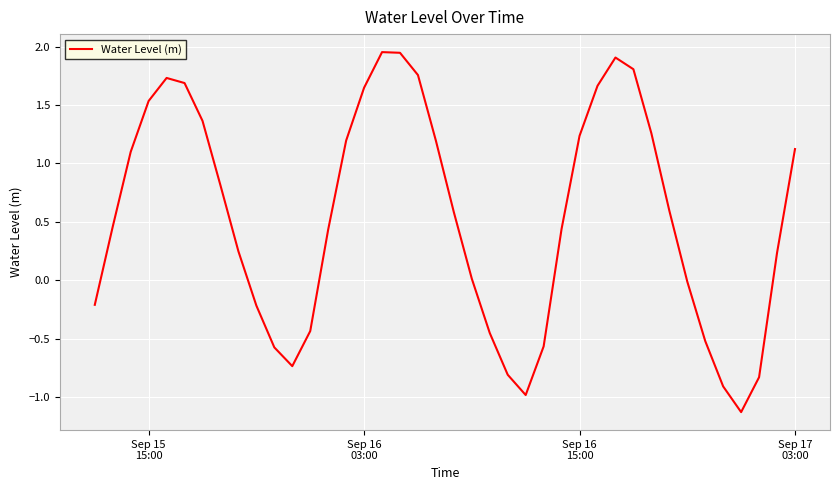

How many lines are shown in the chart?

1